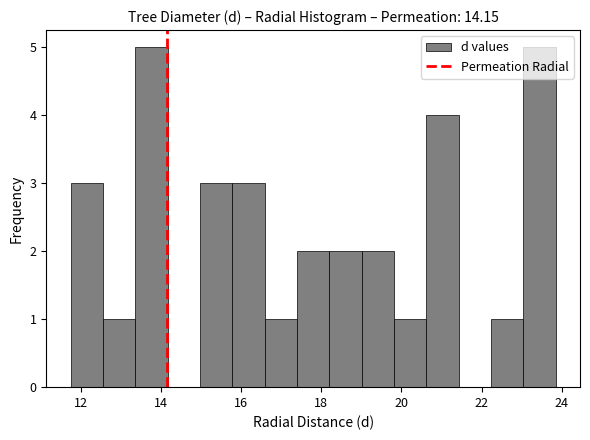

What is the height of the bar covering 12.6 to 13.4 on the x-axis? Neither the bar edges nor the heights are printed on the chart, so give them approximately, as read against the axes.

1